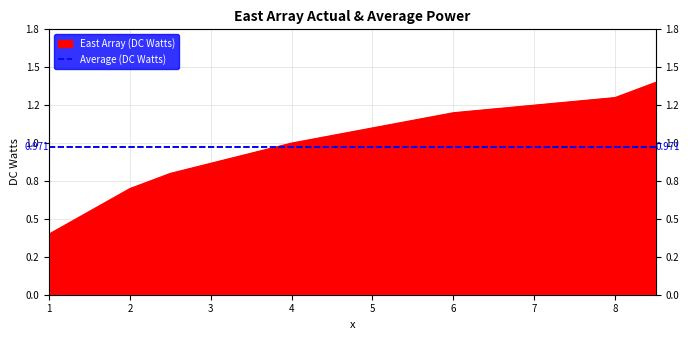

What is the difference between the maximum and minimum values?

1.0